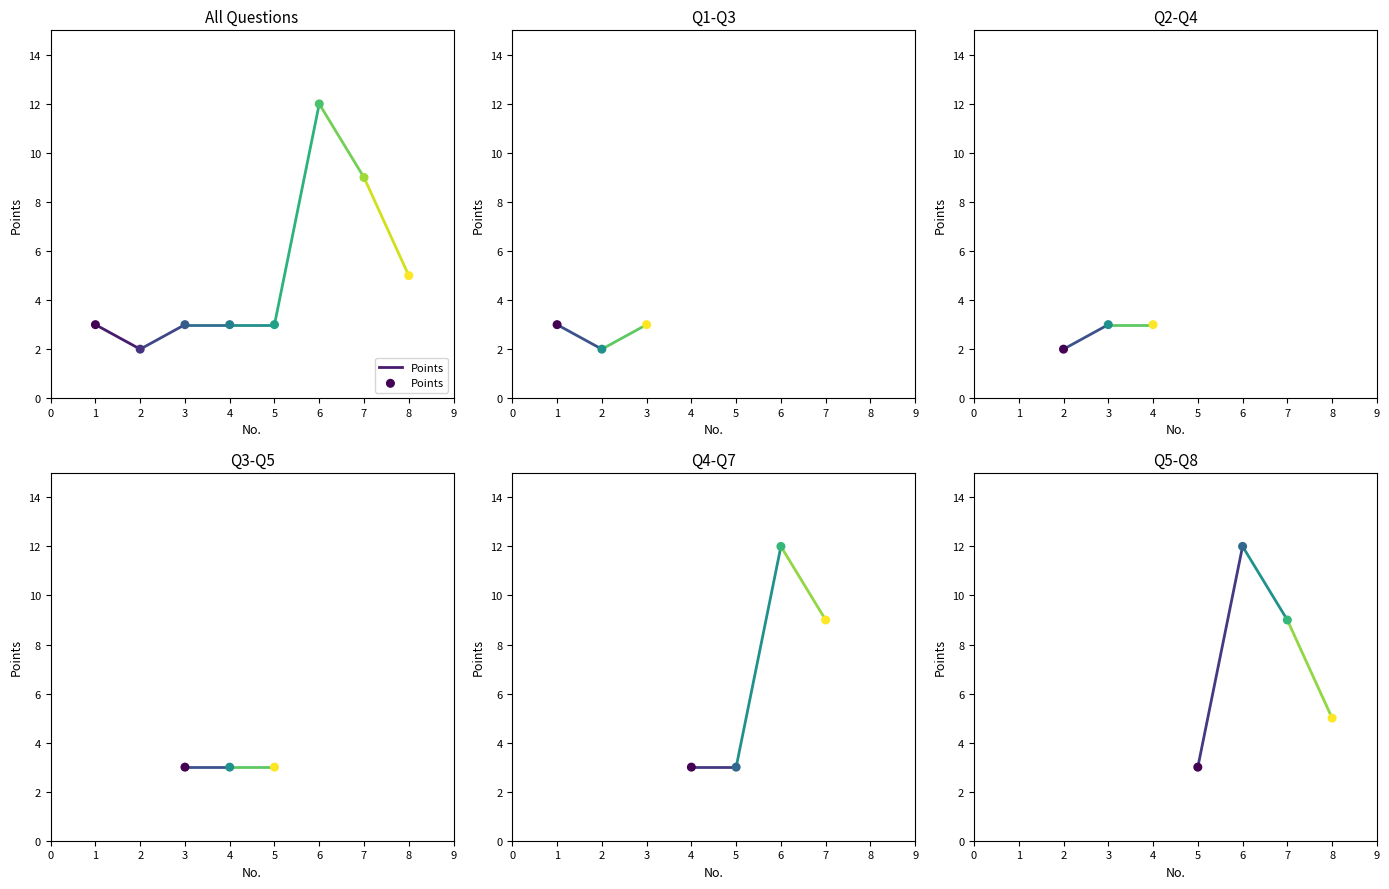

Which has a higher value, 6 or 5?

6